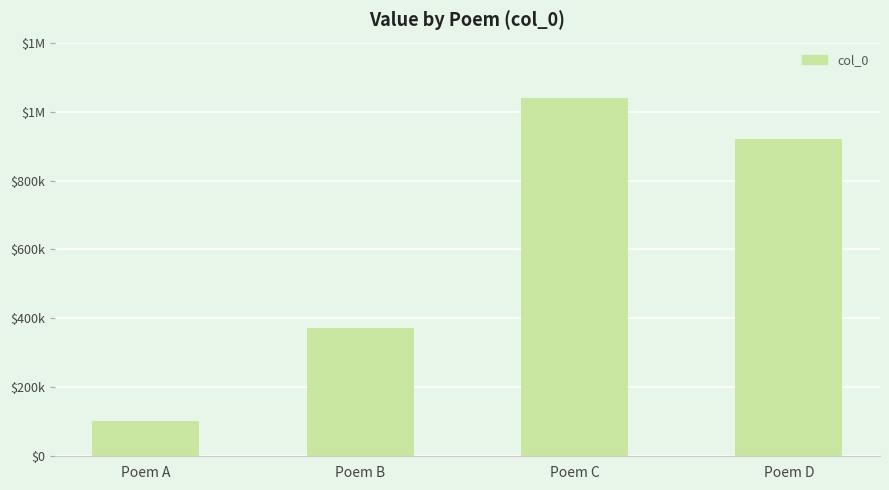

The chart shows a value of 499324 at Poem C. True or false?

False